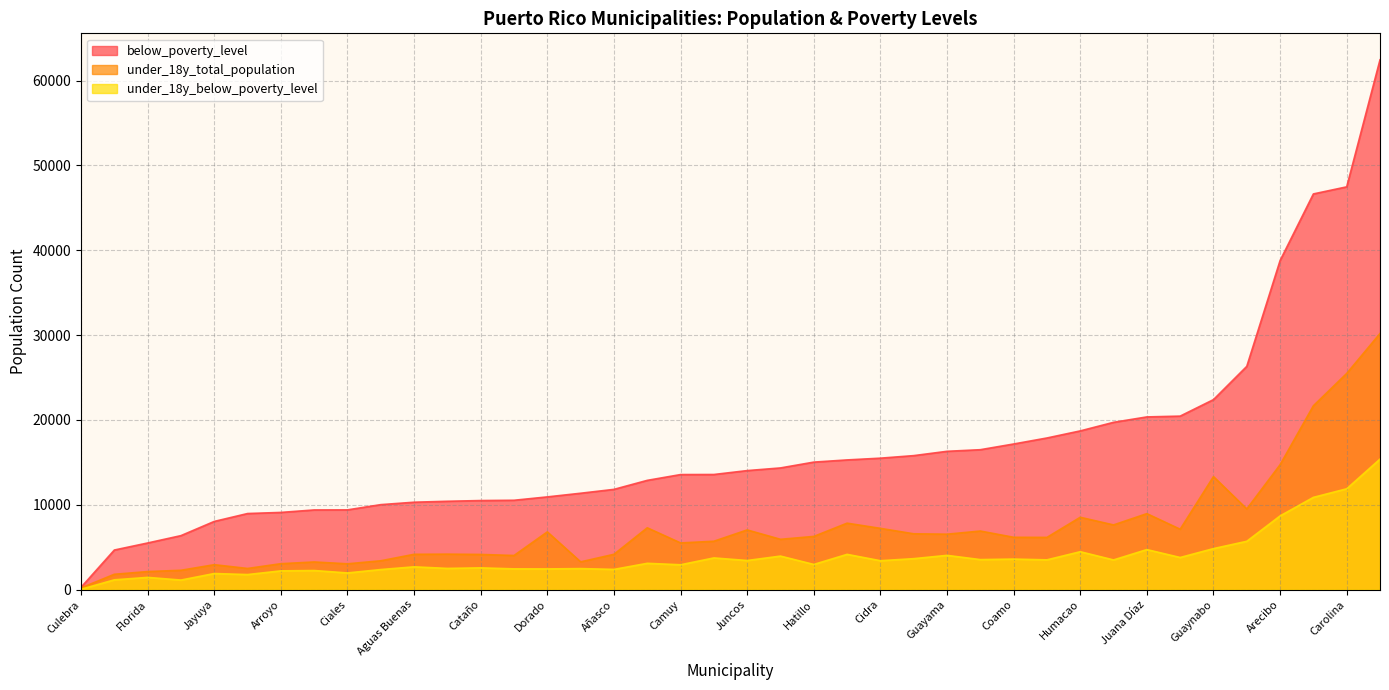

What is the difference between the highest and lowest values at Cayey?

12952